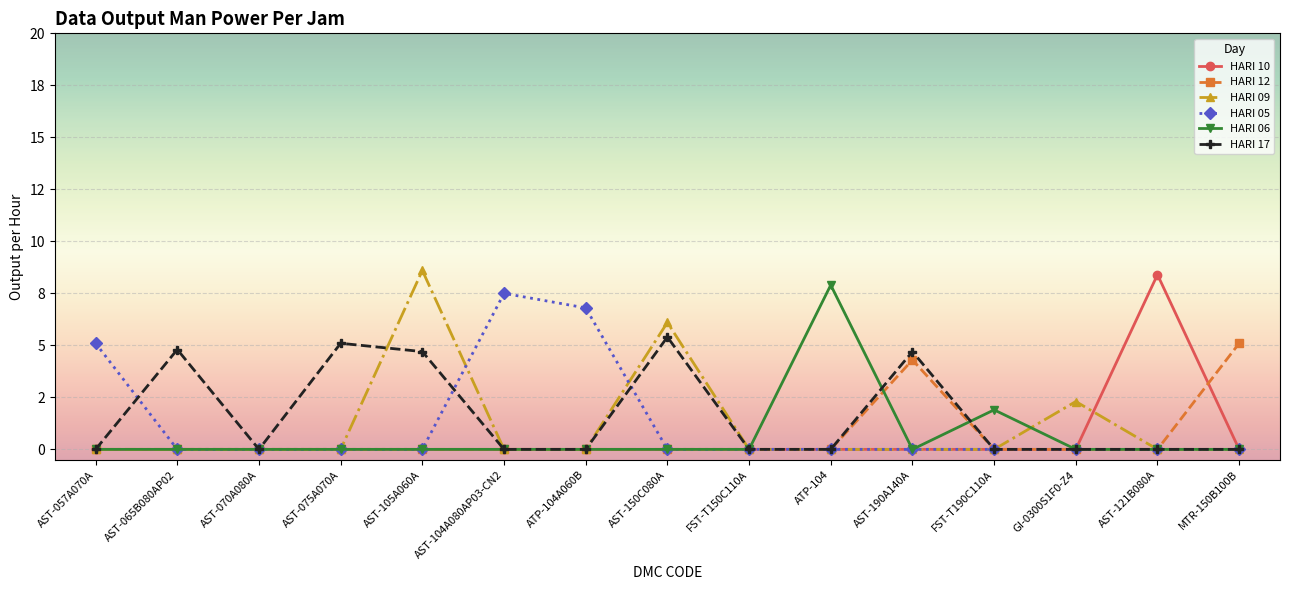

Is the value of HARI 05 at ATP-104A060B greater than the value of HARI 17 at ATP-104?

Yes